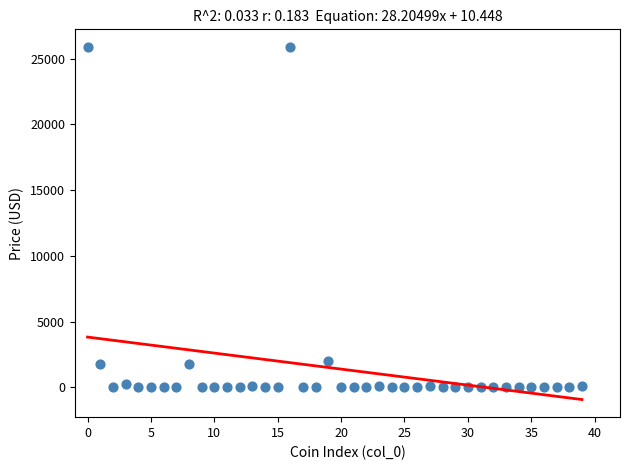

What is the range of Y values (max minus min)?

25887.6